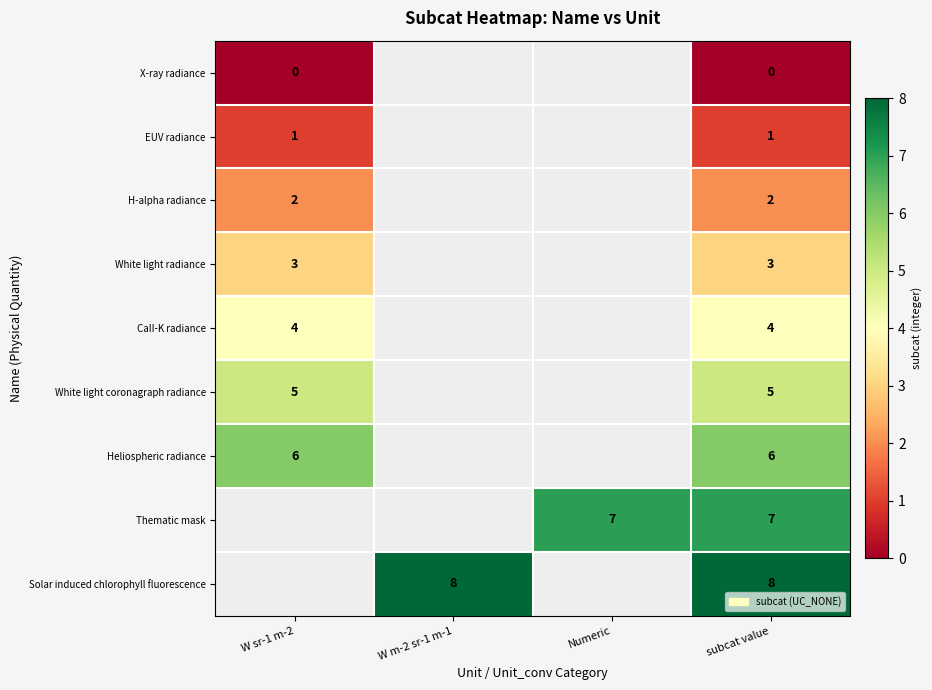

At which category does the chart reach its minimum across all series?

W sr-1 m-2